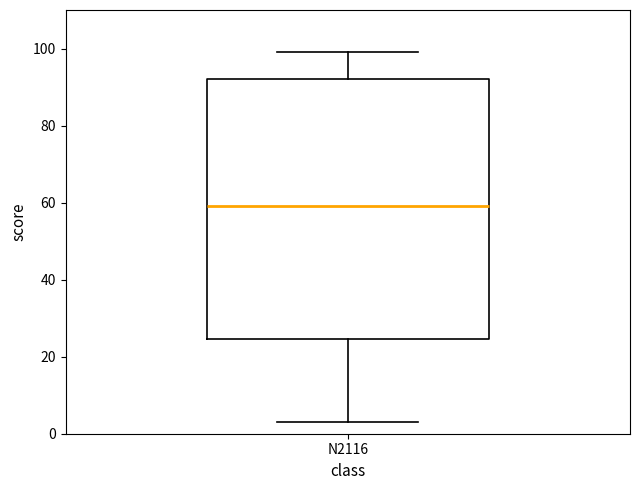

Where does the lower whisker of the box for N2116 end on the y-axis? The values are not printed on the chart, so give them approximately, as read against the axis.

4